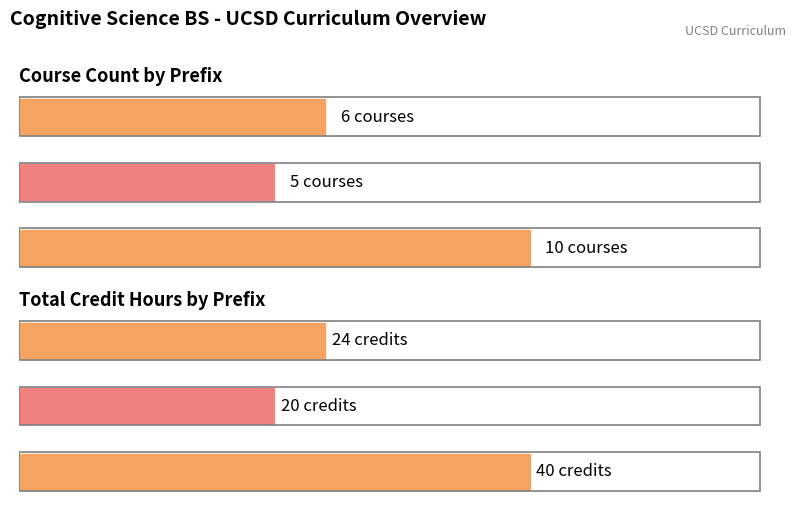

How many groups of bars are there?

3